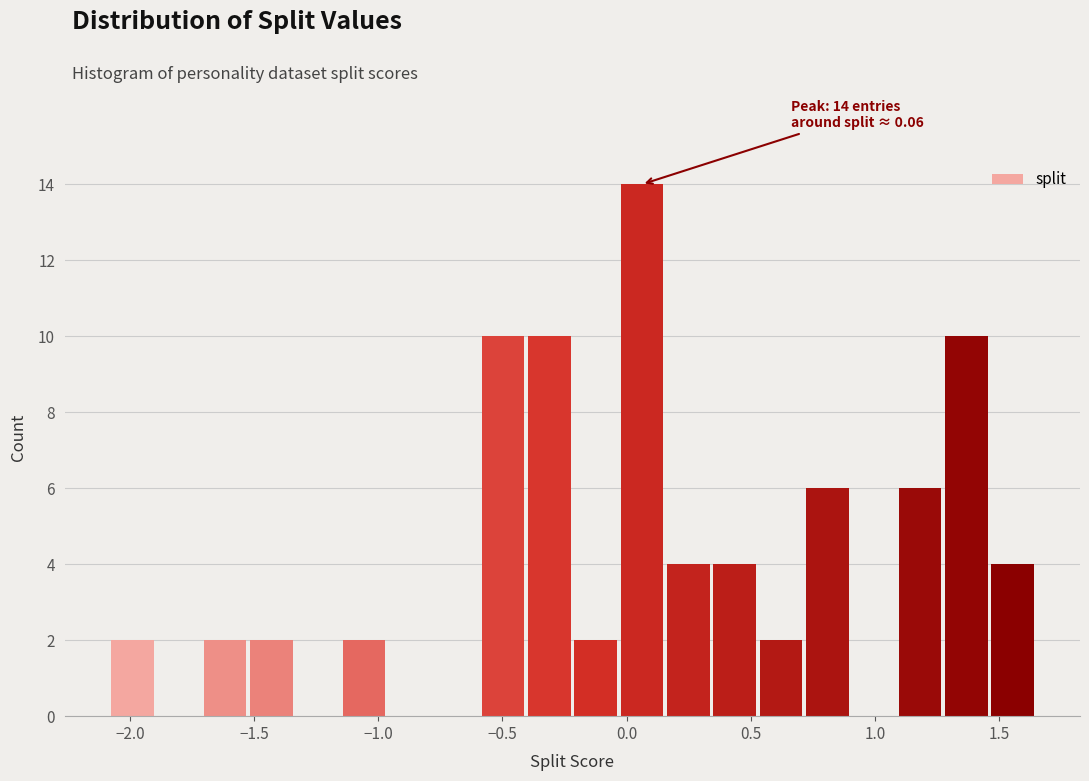

Read against the x-axis, roughly where is the centre of the tallest bar?

0.05